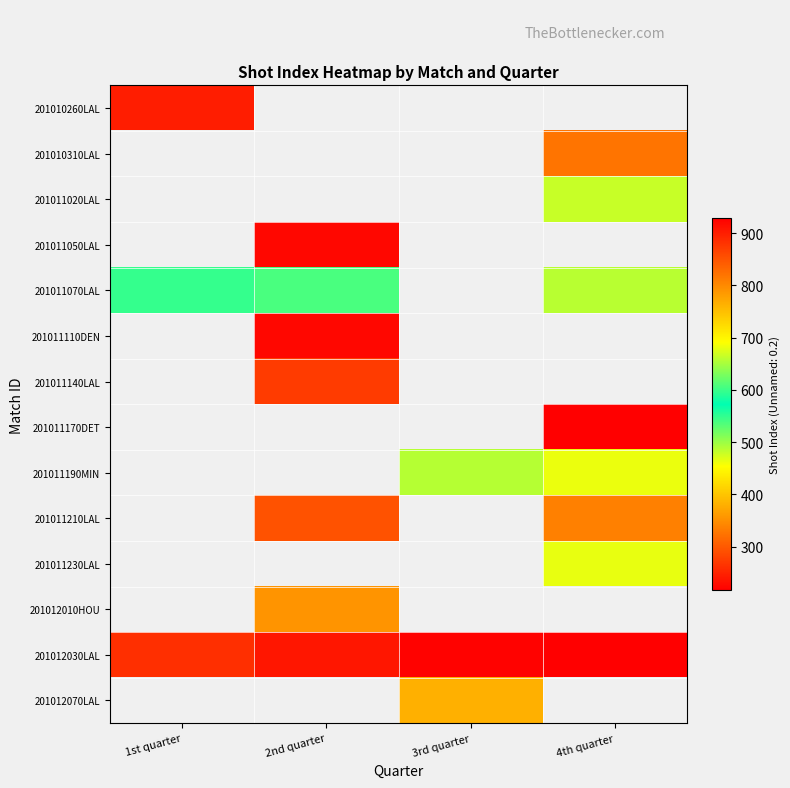

True or false: 201012030LAL has a value of 908.0 at 2nd quarter.

True